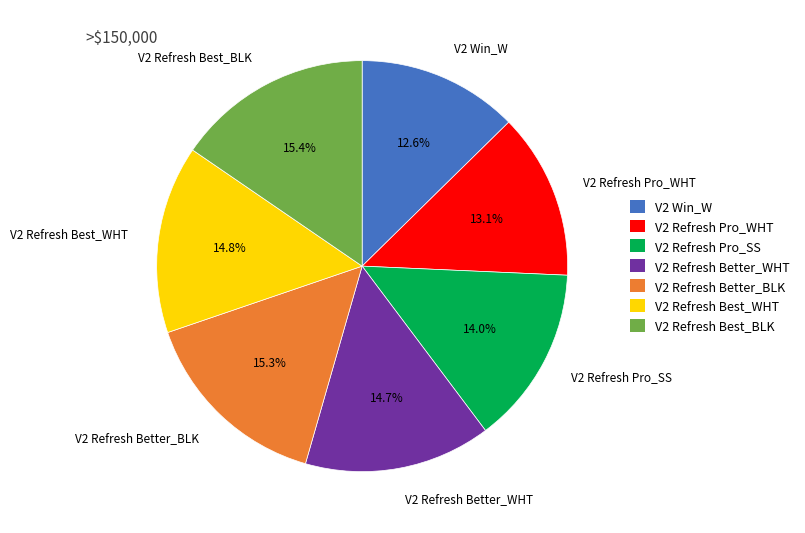

Does any single category account for the majority?

No